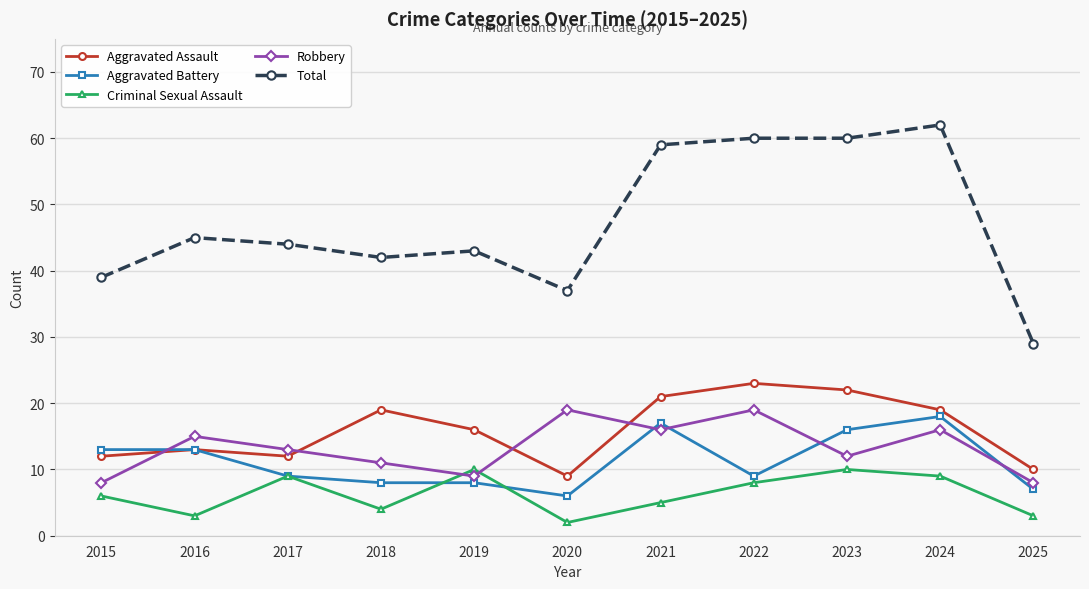

What is the spread (max minus min) of values at 2025?

26